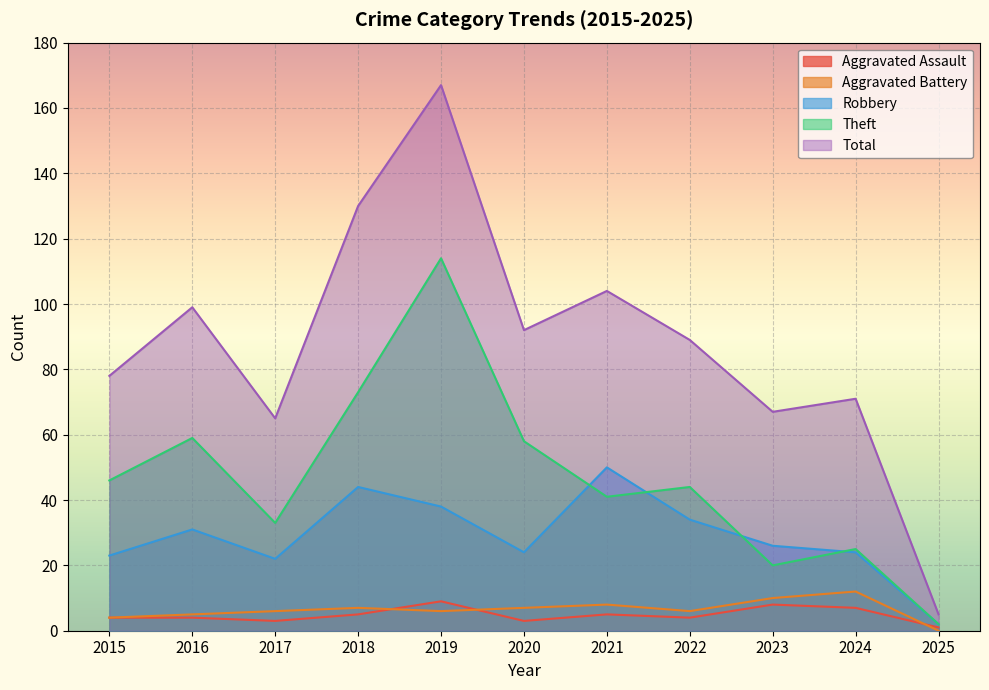

What is the highest value of the Theft series?

114